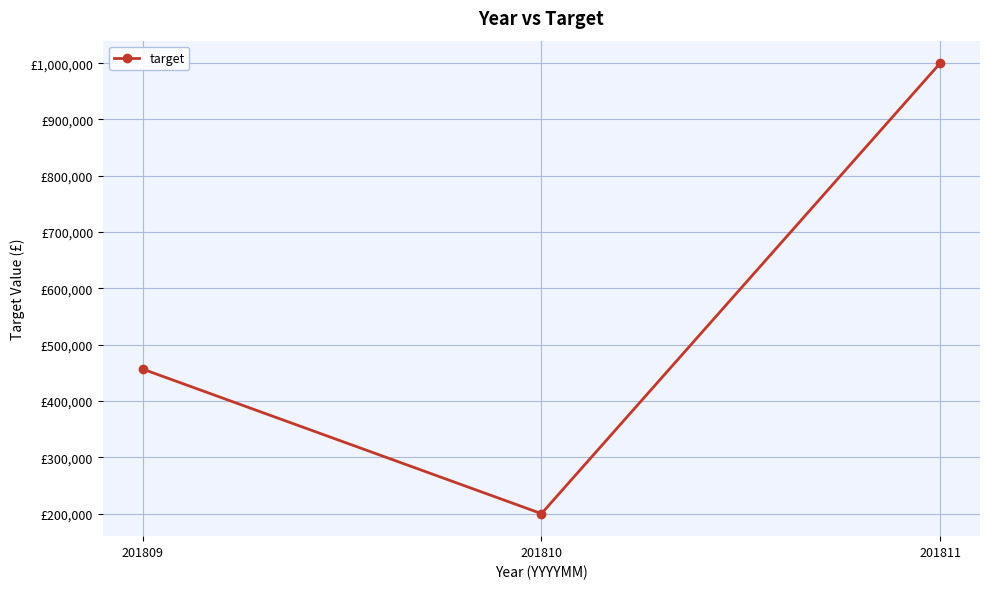

Is this an area chart (filled region under the line)?

No